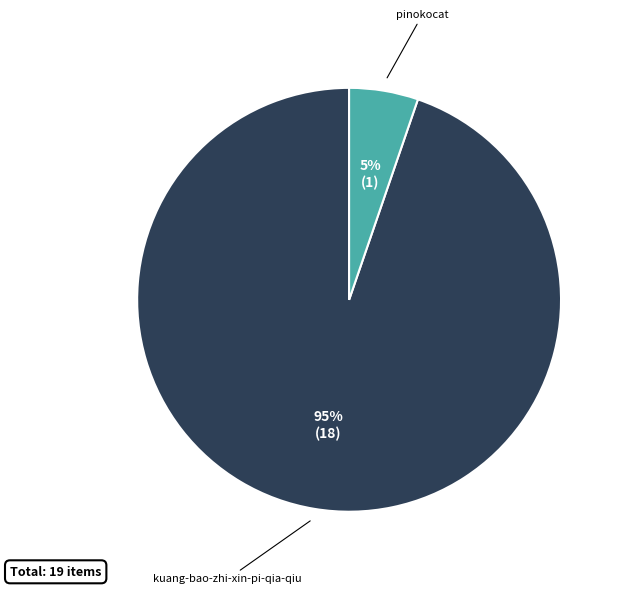

Which category has the biggest portion of the pie?

kuang-bao-zhi-xin-pi-qia-qiu